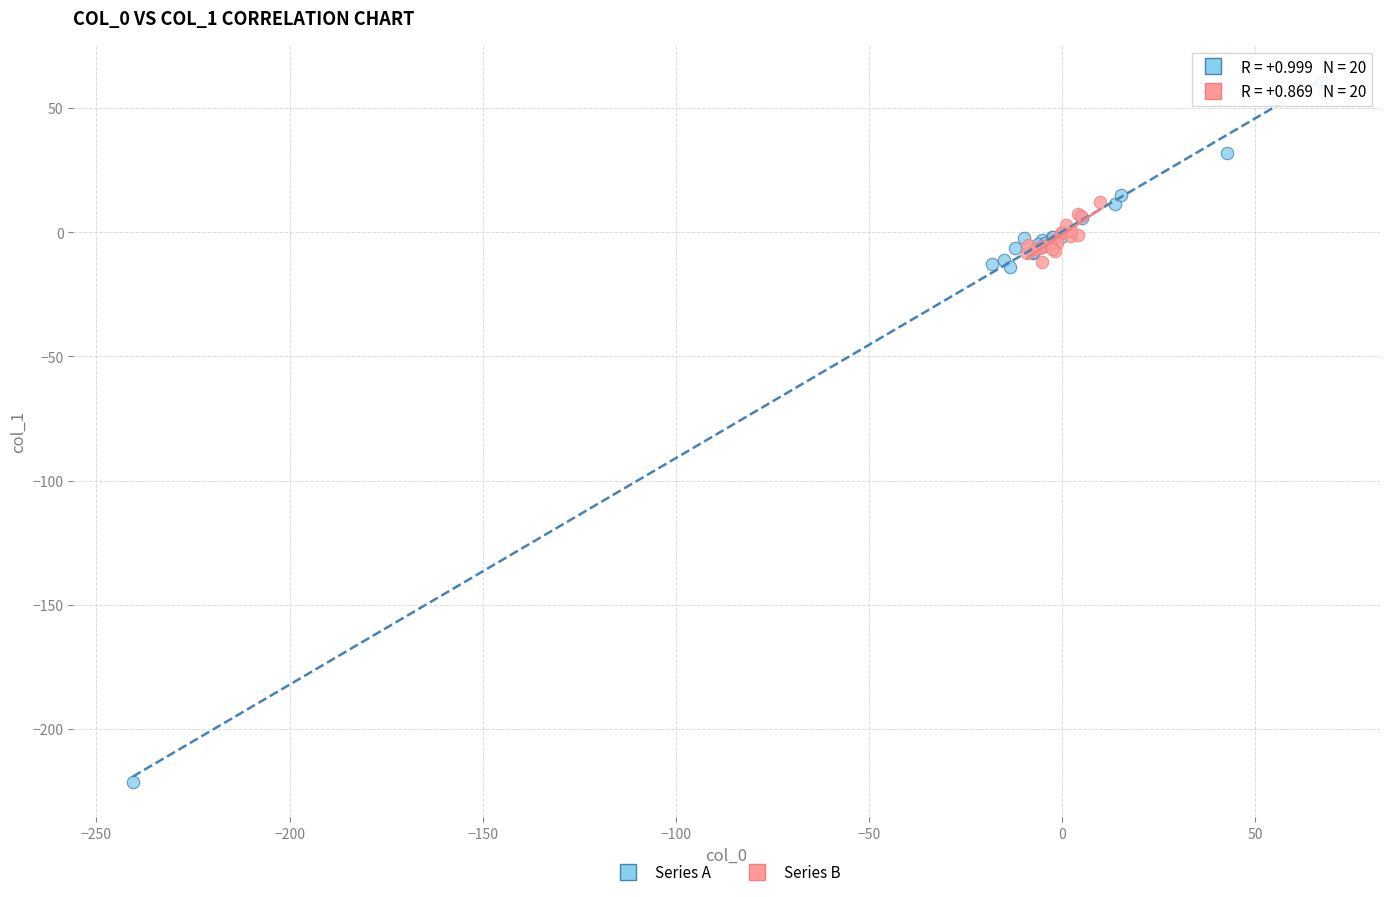

Which series contains the highest Y value?

Series A